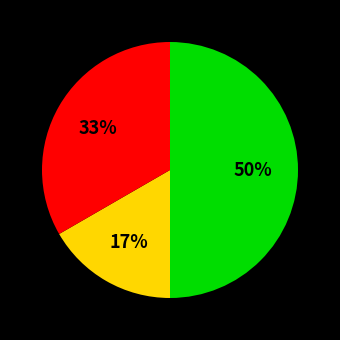

To the nearest percent, what is the difference between the largest and smallest slice percentages?

33%